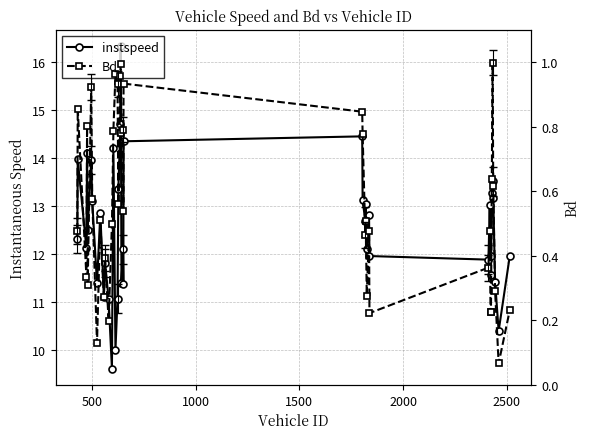

How many lines are shown in the chart?

2